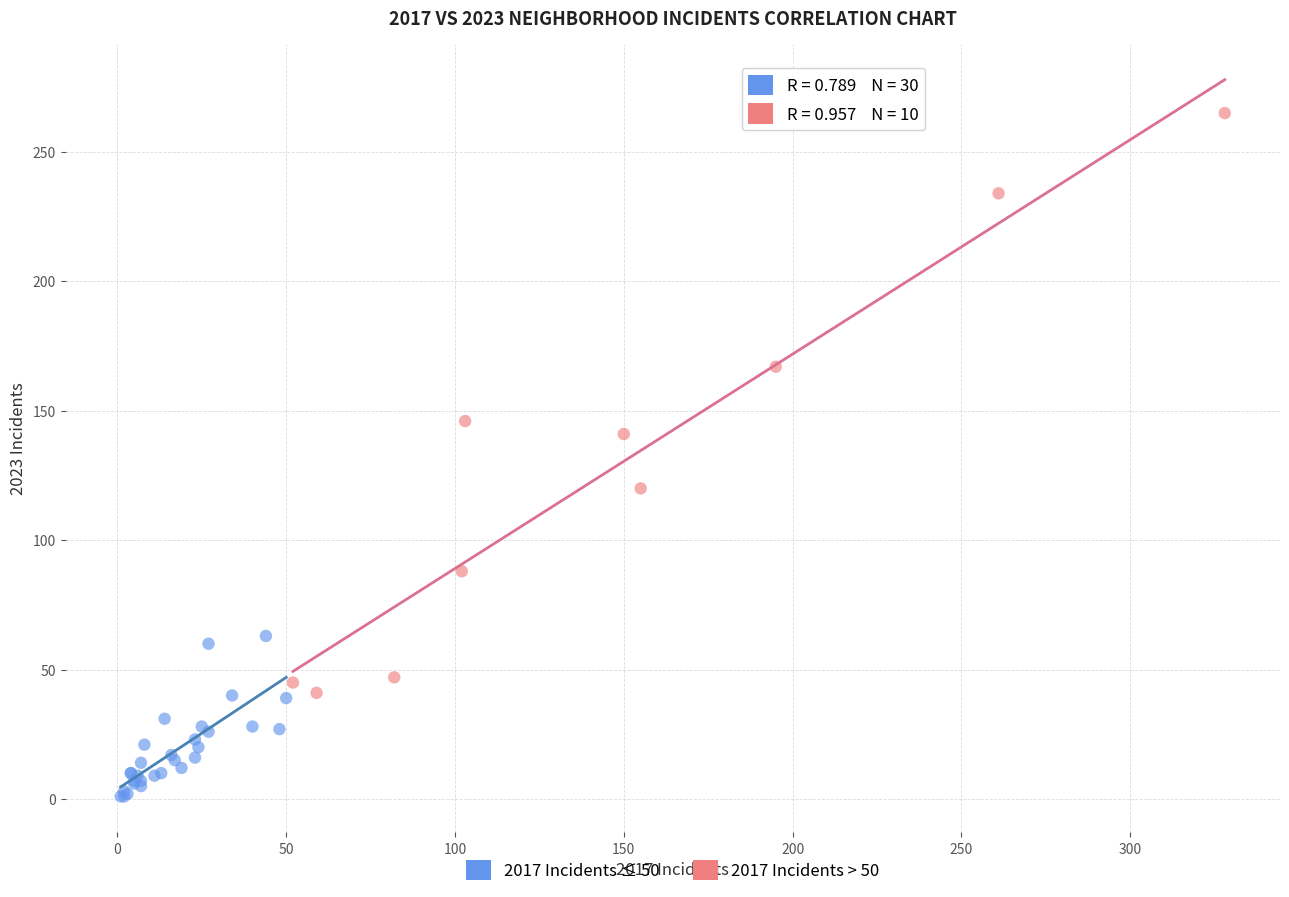

Which series contains the highest Y value?

2017 Incidents > 50